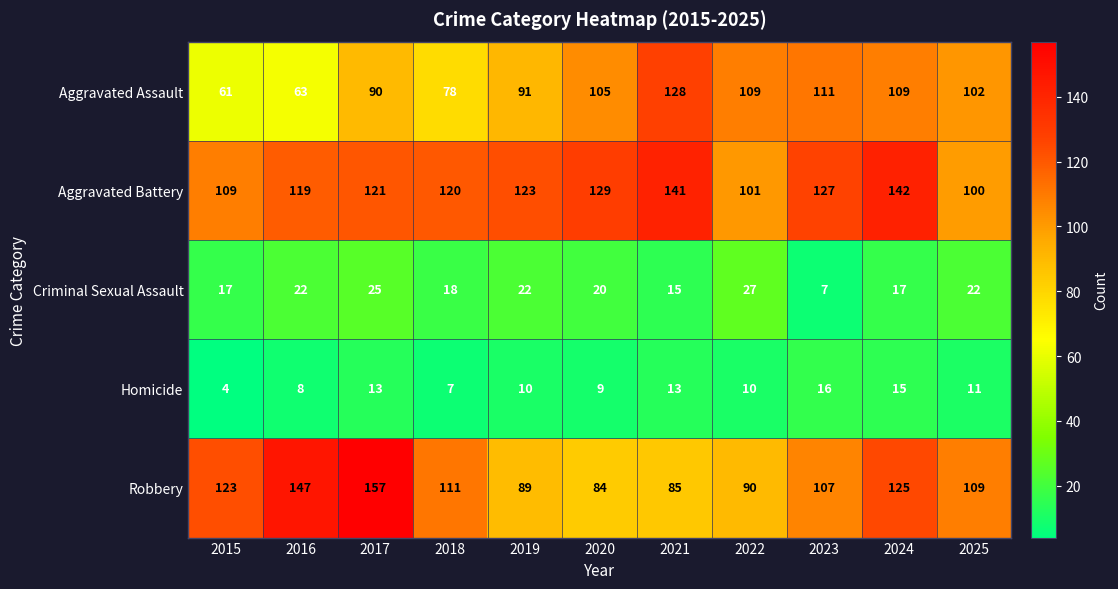

At which category is the sum across all series the highest?

2024